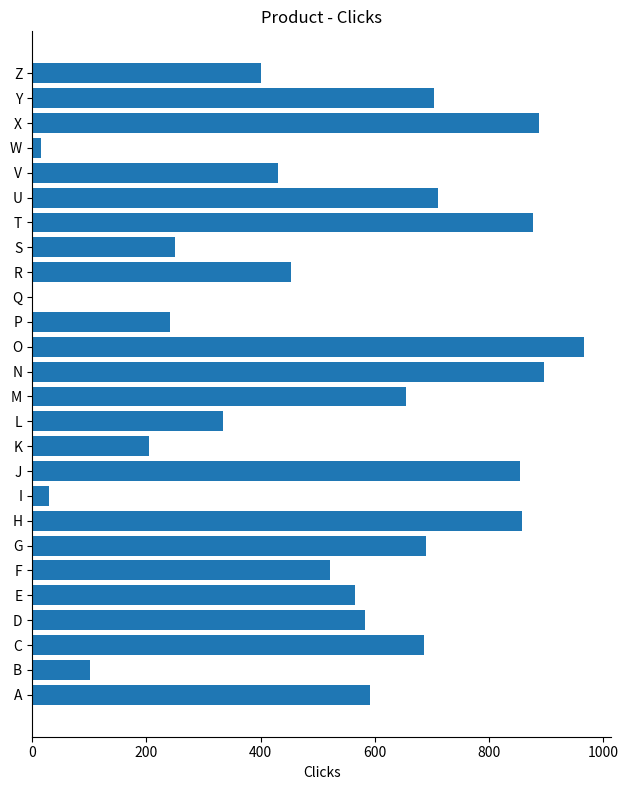

Between F and L, which is larger?

F